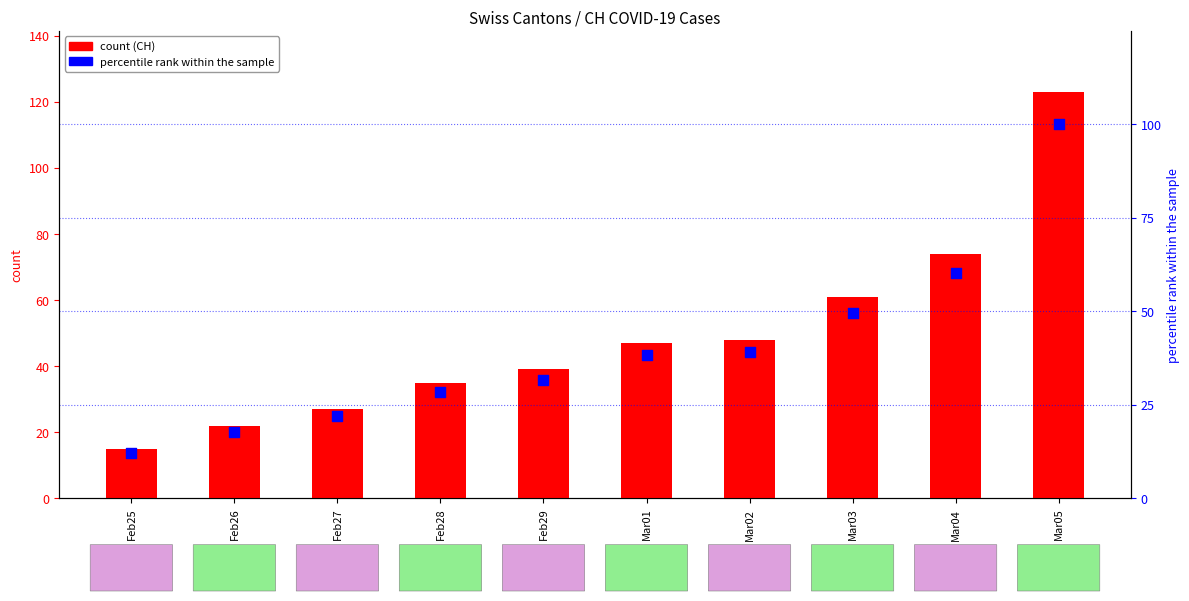

Which series reaches the maximum Y coordinate?

CH